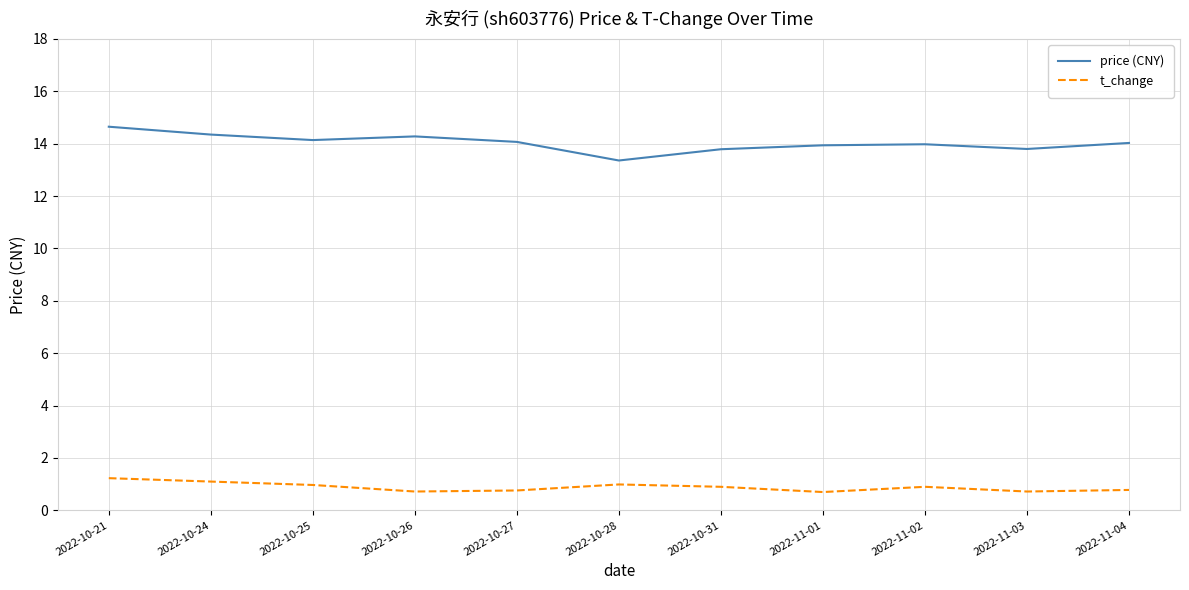

What position from the left is 2022-10-26?

4